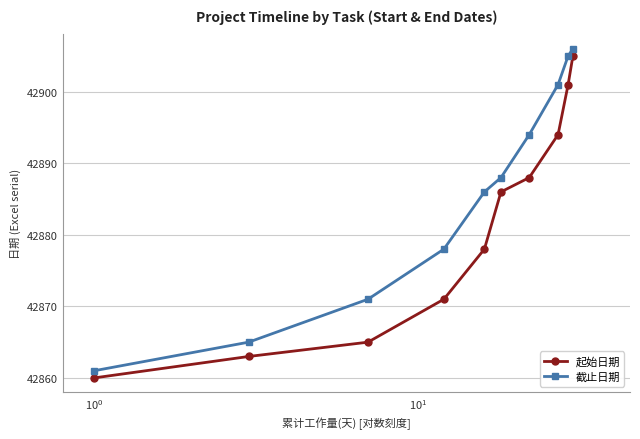

List the series in order of their overall mean, lowest first.

起始日期, 截止日期